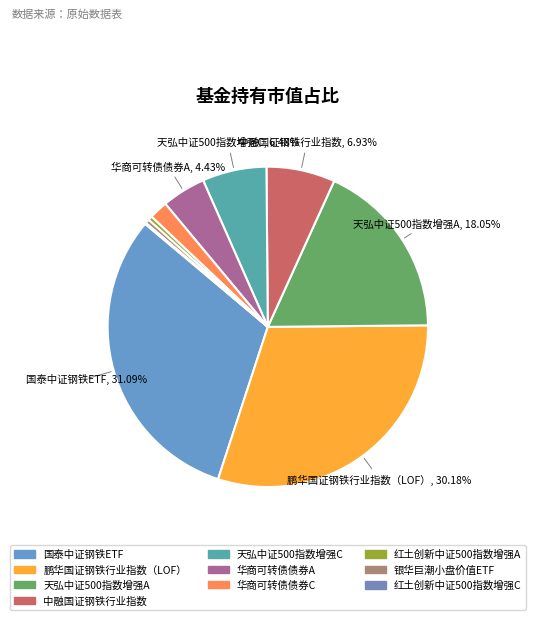

To the nearest percent, what portion does 天弘中证500指数增强C represent?

6%